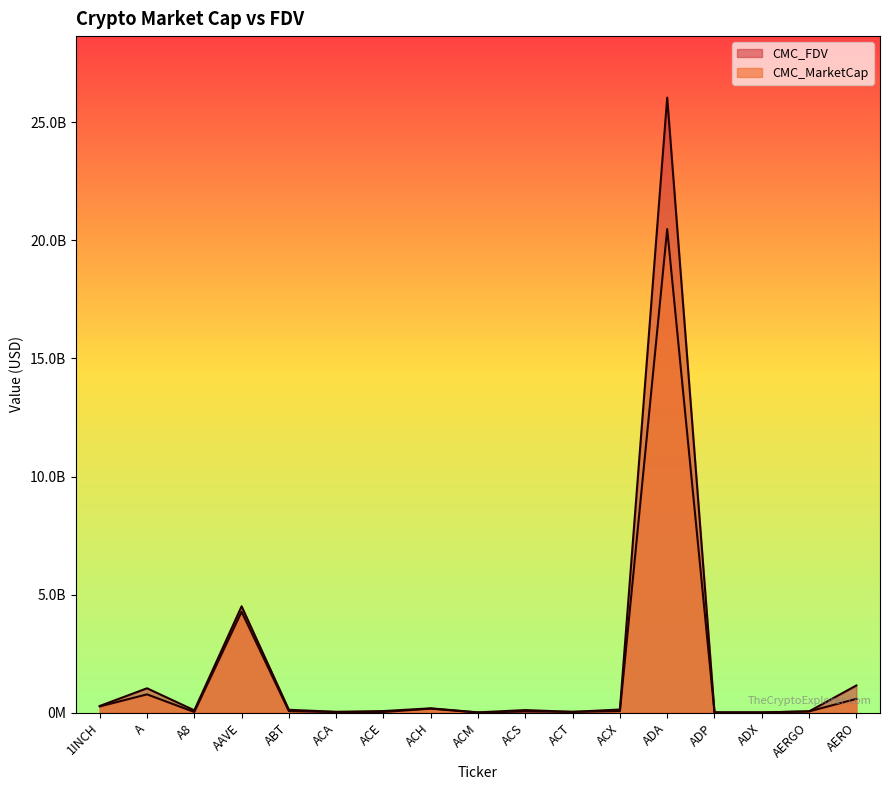

What is the value of the CMC_MarketCap point at the 11th from the left?

36071717.8